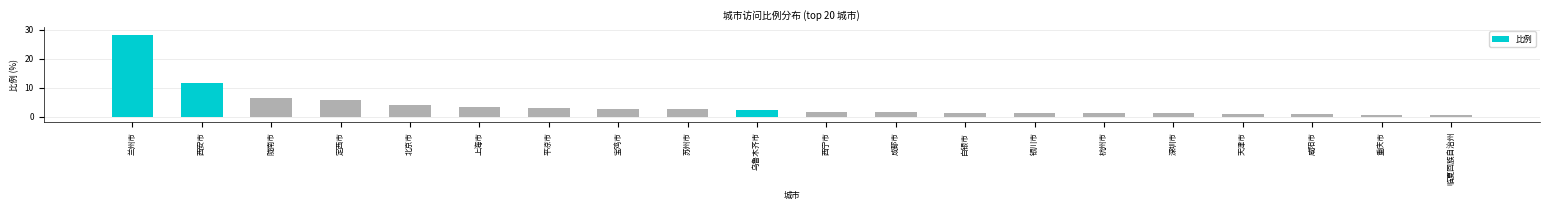

What is the minimum value shown in the chart?

0.7